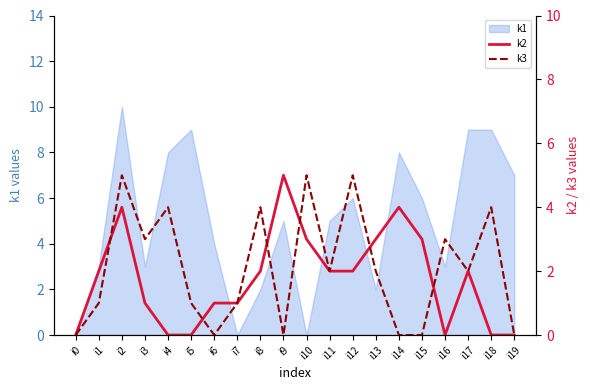

How many lines are shown in the chart?

2